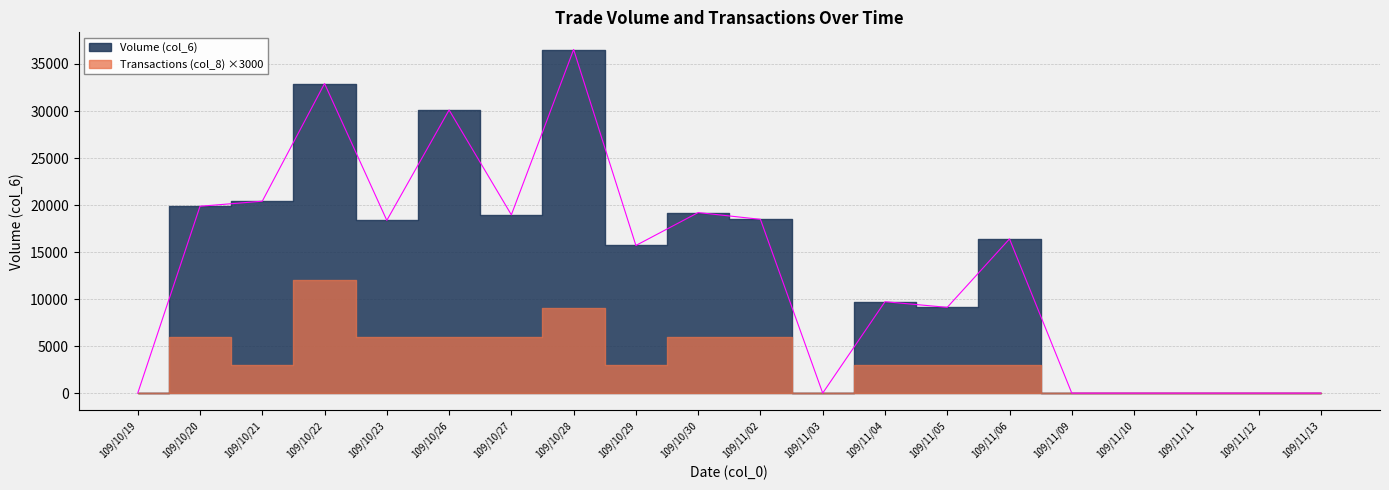

What is the ratio of the value at 109/10/26 to the value at 109/10/20?

1.5